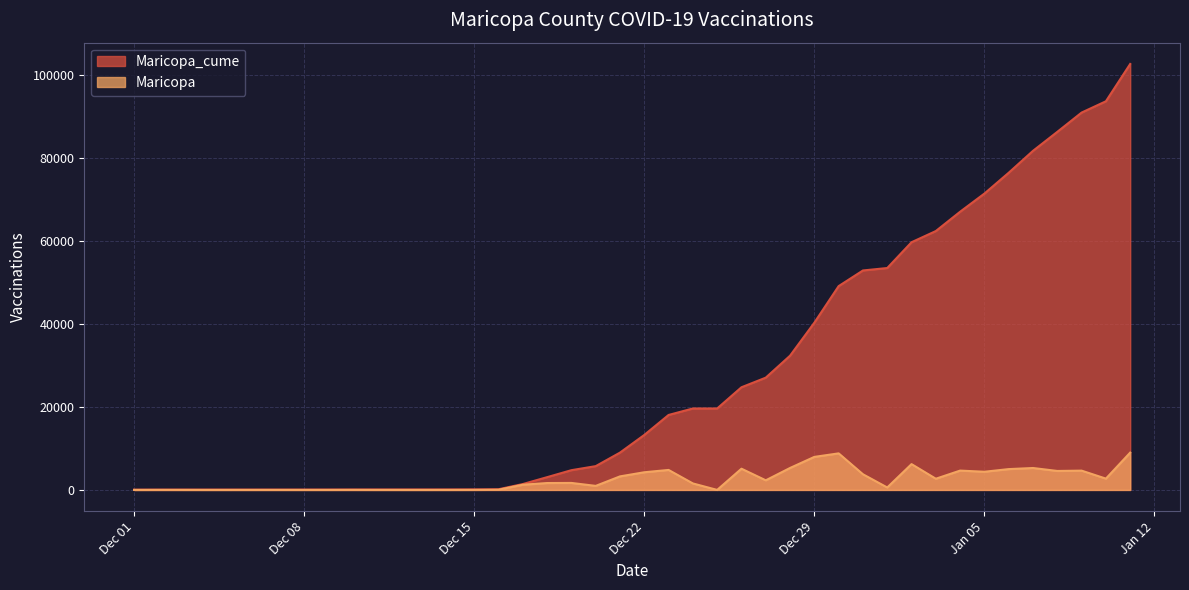

Does the chart have visible grid lines?

Yes